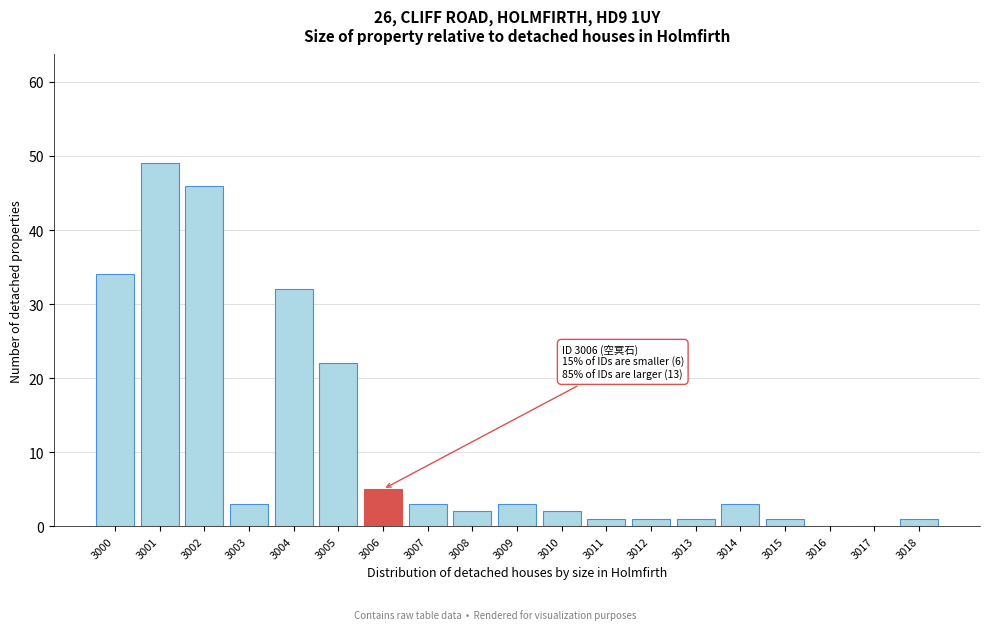

Reading left to right, transcribe all the data shown in this chart.

3000=34	3001=49	3002=46	3003=3	3004=32	3005=22	3006=5	3007=3	3008=2	3009=3	3010=2	3011=1	3012=1	3013=1	3014=3	3015=1	3016=0	3017=0	3018=1